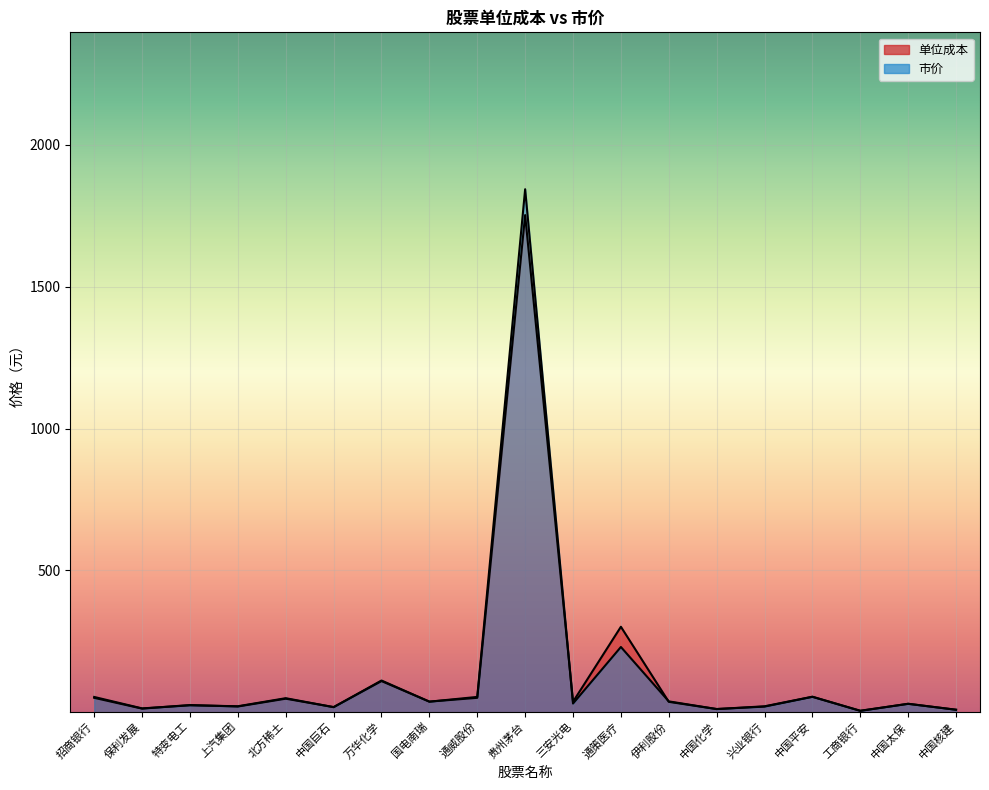

What is the label of the 16th point from the right?

上汽集团